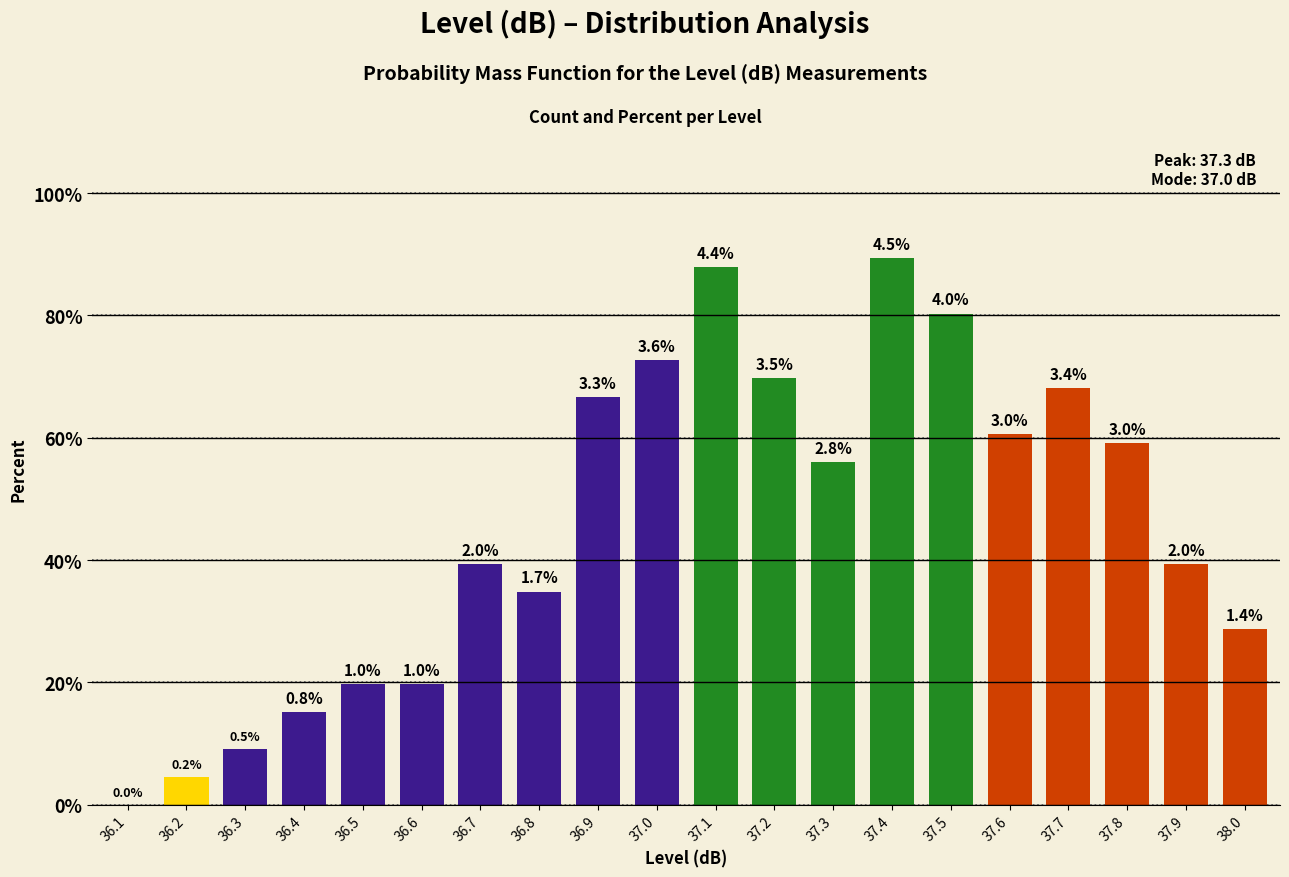

At which label does the data first exceed 2?

36.9